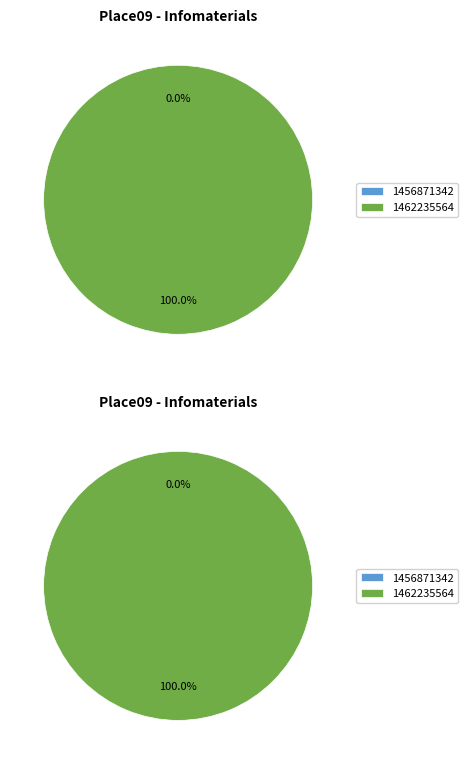

Combined, what portion of the pie is 1462235564 and 1456871342?

100.0%